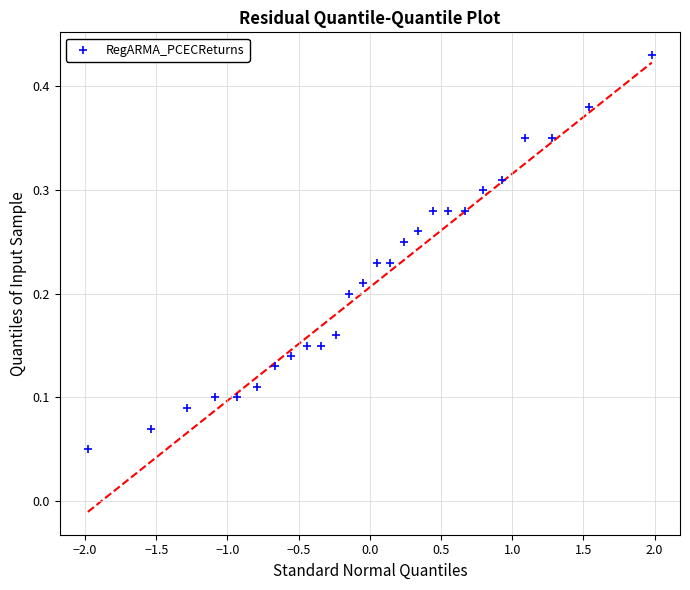

What is the range of X values (max minus min)?

4.0